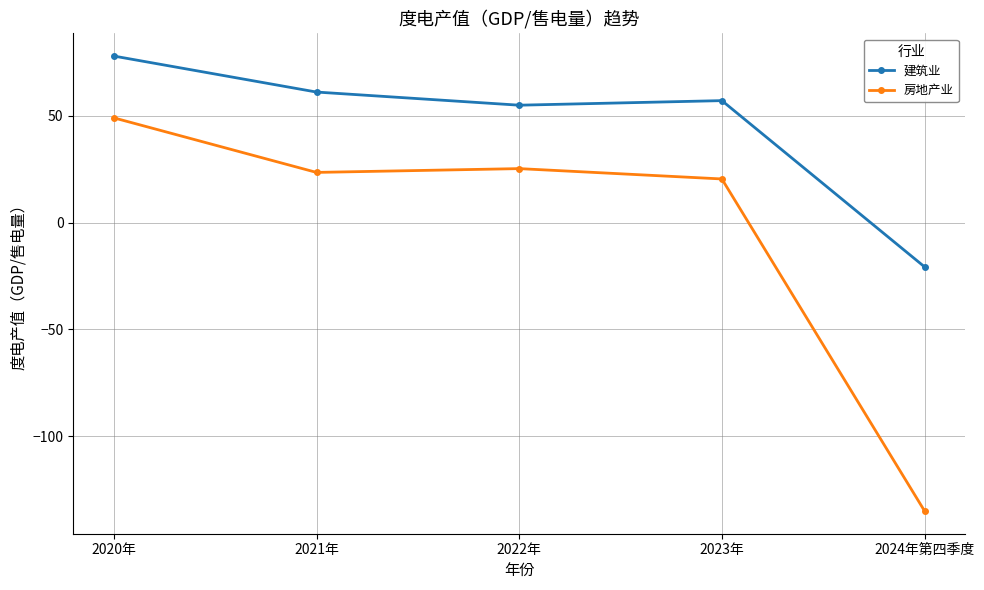

At which label does 房地产业 first exceed 23?

2020年